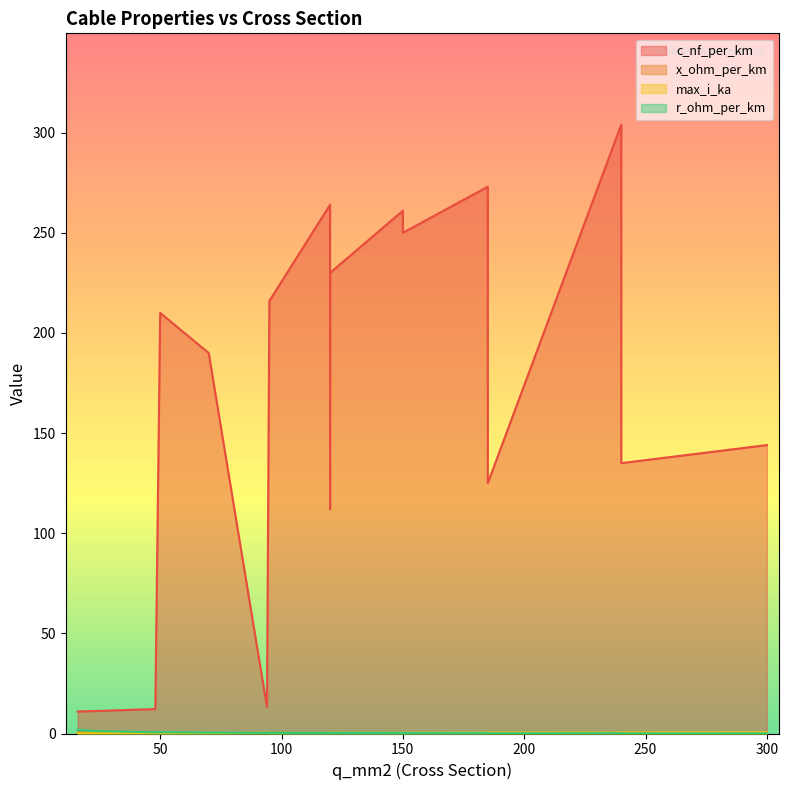

Which category has the lowest value in the c_nf_per_km series?

16